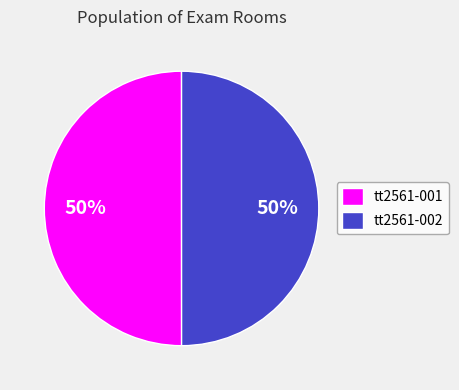

Do tt2561-001 and tt2561-002 together represent more than half of the pie?

Yes